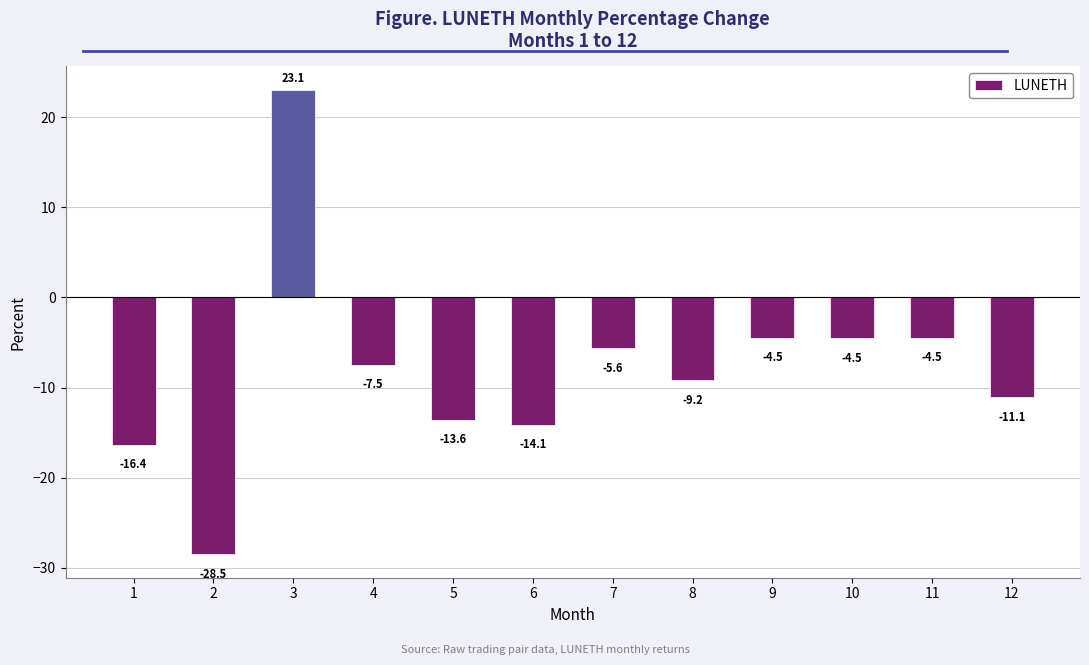

What is the difference between the second highest and minimum values?

24.1